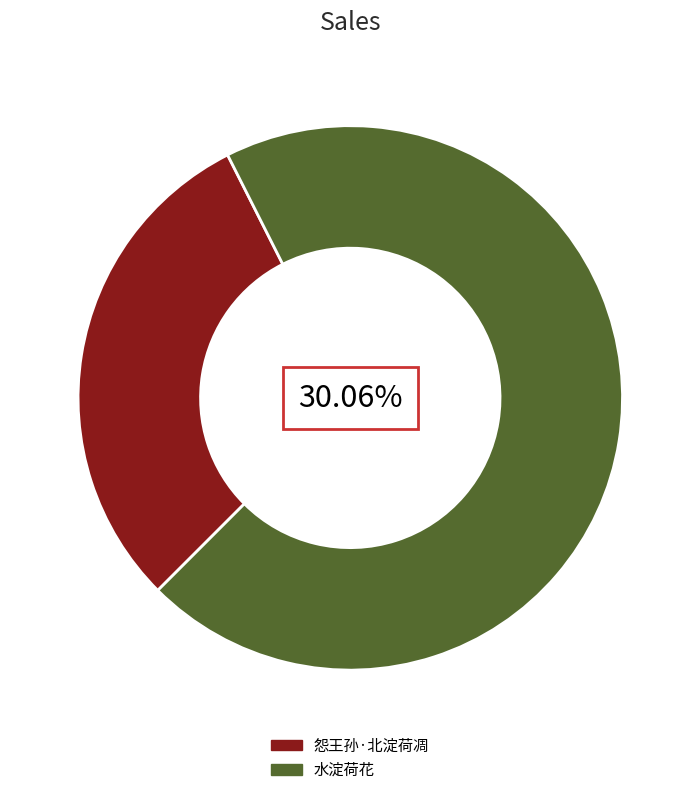

What is the largest slice in the pie chart?

水淀荷花